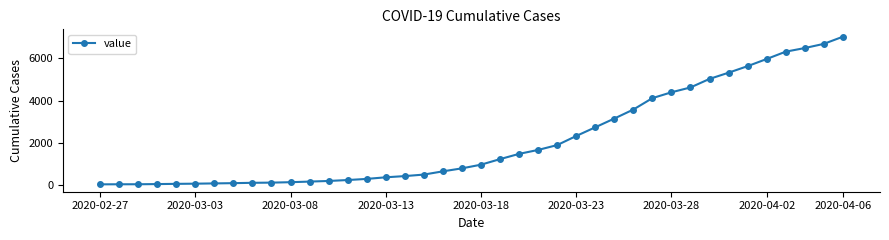

How many data points are less than 977?

20